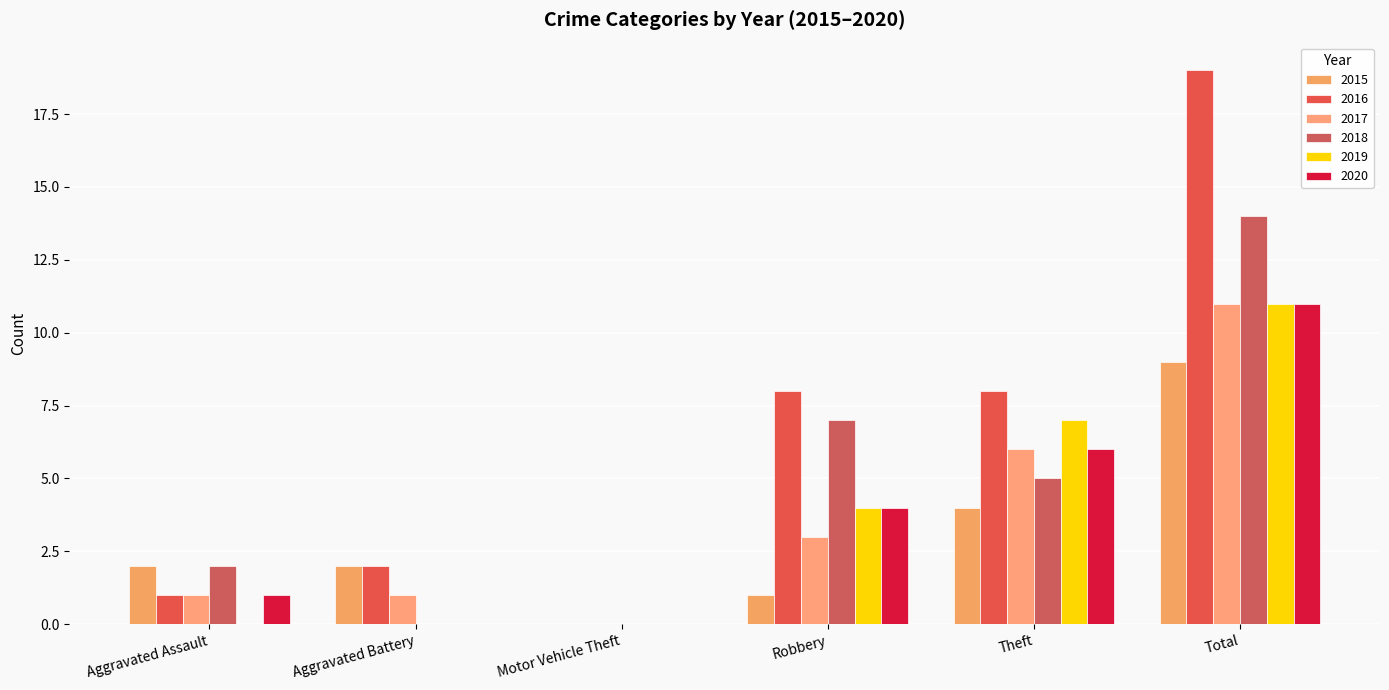

Are the bars horizontal?

No